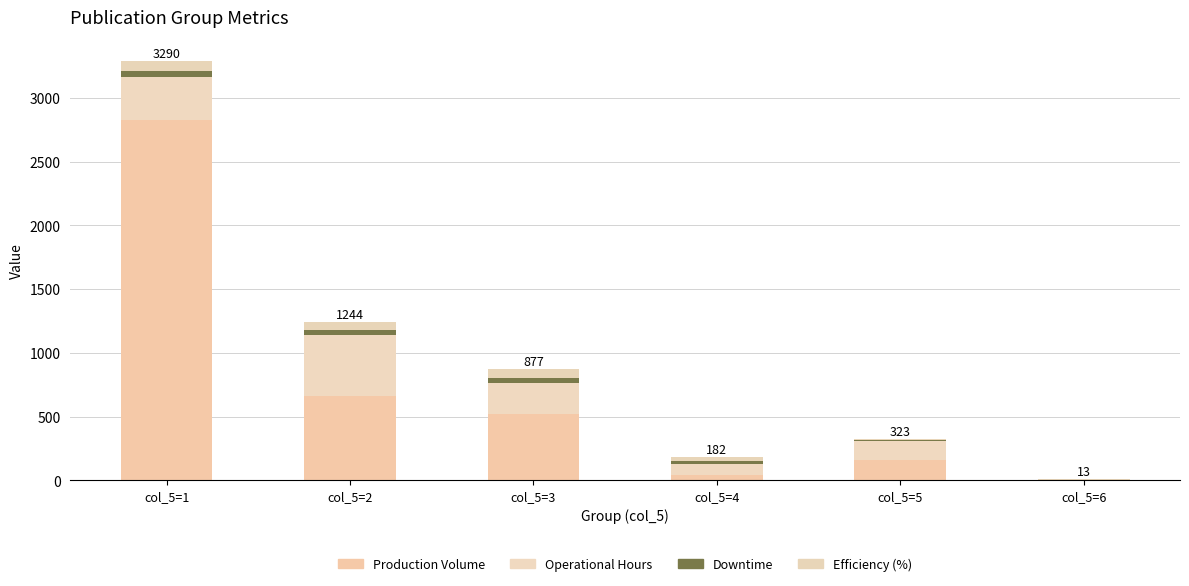

How many data points does each series have?

6